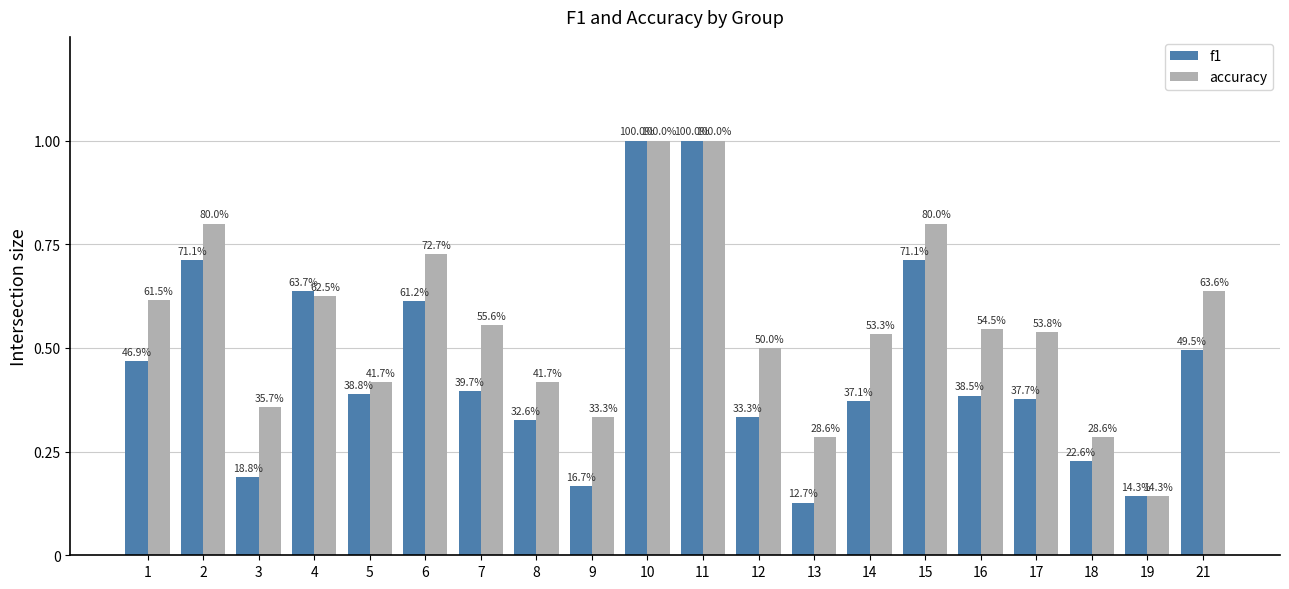

What is the maximum value for accuracy?

1.0